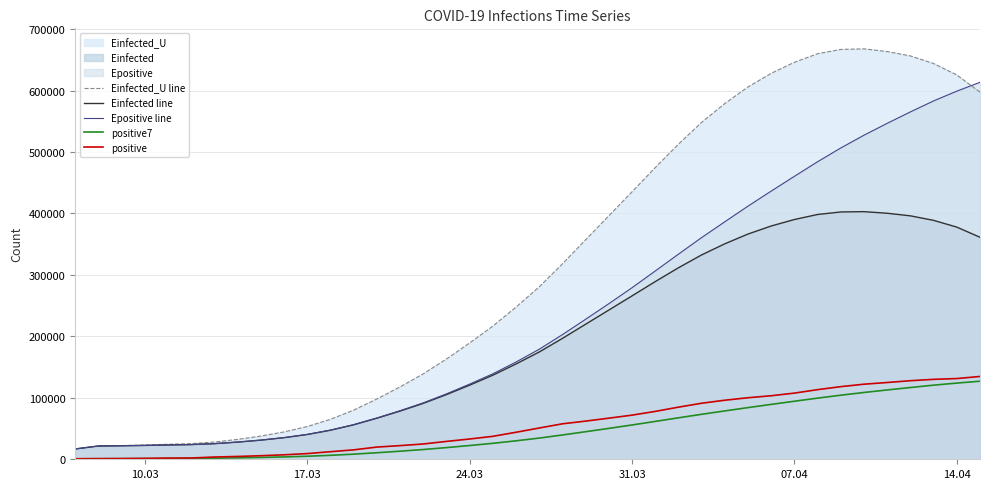

What is the greatest value displayed?

667826.8